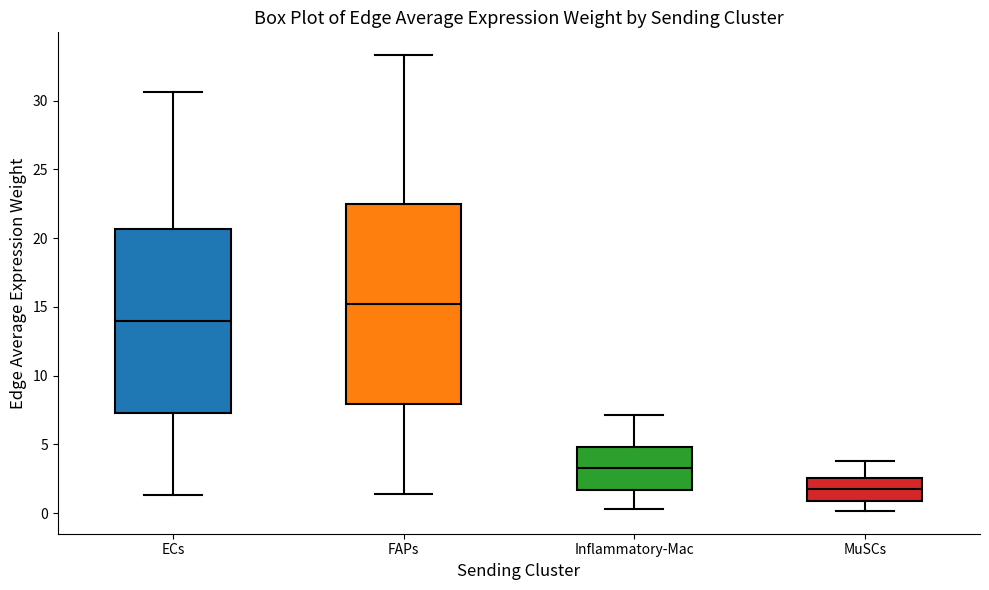

Reading left to right, transcribe this box plot: for each box, give where its median line is, the range the box spans, and where its two whiskers end, as read against the y-axis. The values are not printed on the chart, so give them approximately, as read against the axis.

ECs: median 14.0, box 7.5 to 20.5, whiskers 1.5 to 30.5
FAPs: median 15.0, box 8.0 to 22.5, whiskers 1.5 to 33.5
Inflammatory-Mac: median 3.0, box 1.5 to 5.0, whiskers 0.5 to 7.0
MuSCs: median 1.5, box 1.0 to 2.5, whiskers 0.0 to 4.0